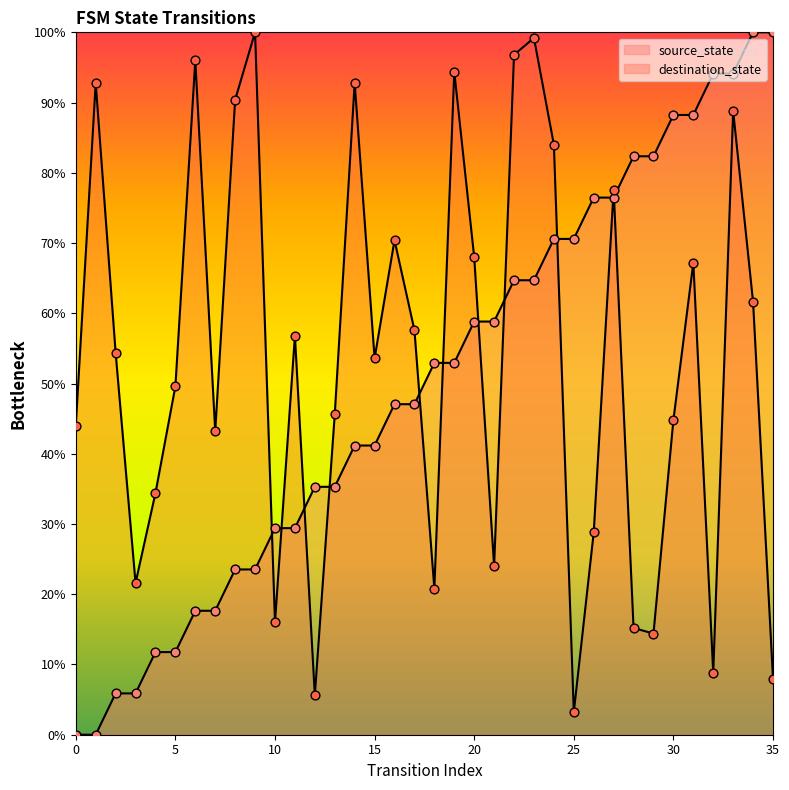

What are all the series names shown in the legend?

source_state, destination_state